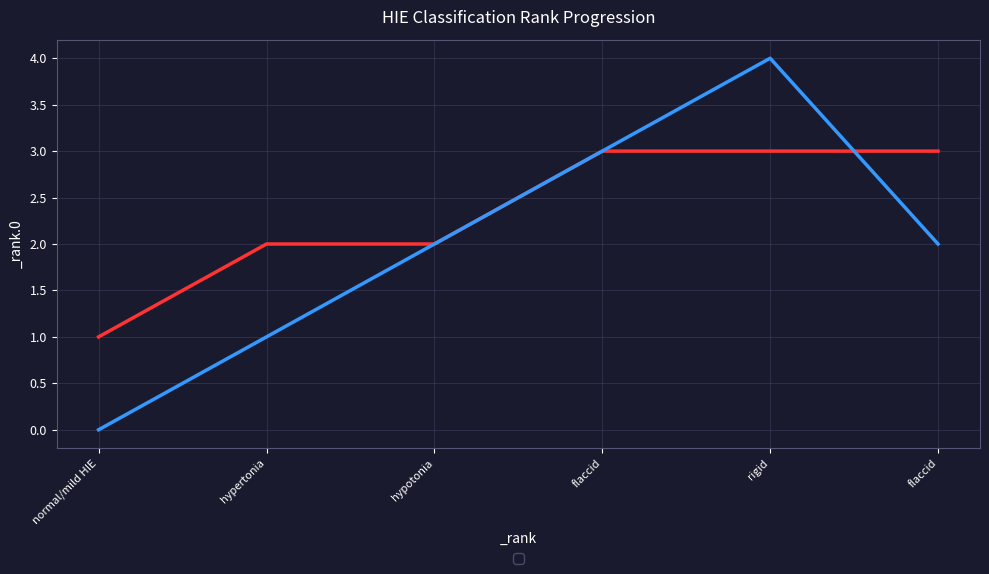

List the labels in order of _rank value, smallest first.

normal/mild HIE, hypertonia, hypotonia, flaccid, rigid, flaccid